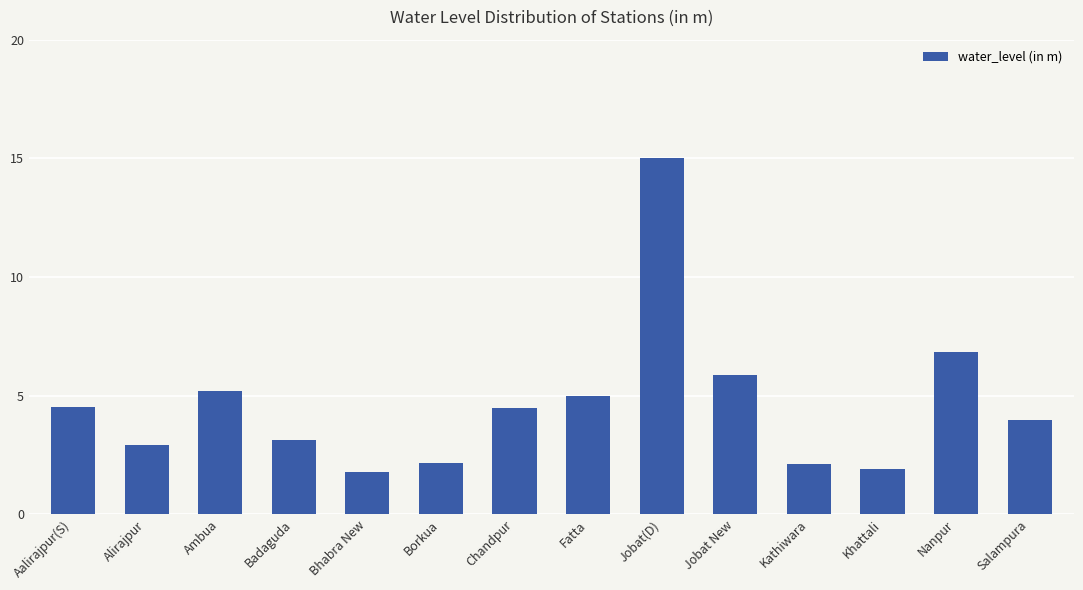

What is the value of the 8th bar from the left?

5.0